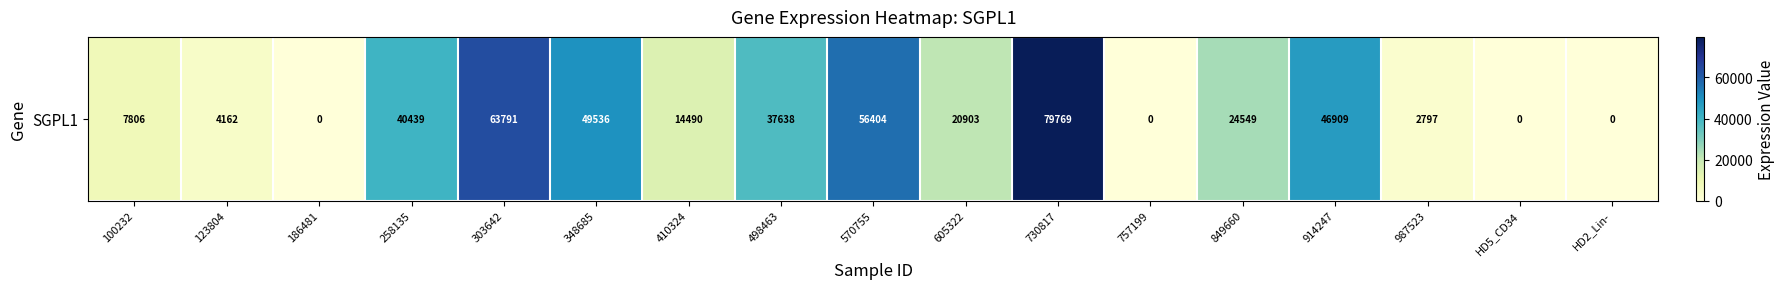

Reading left to right, extract all data points from this chart.

7806	4162	0	40439	63791	49536	14490	37638	56404	20903	79769	0	24549	46909	2797	0	0